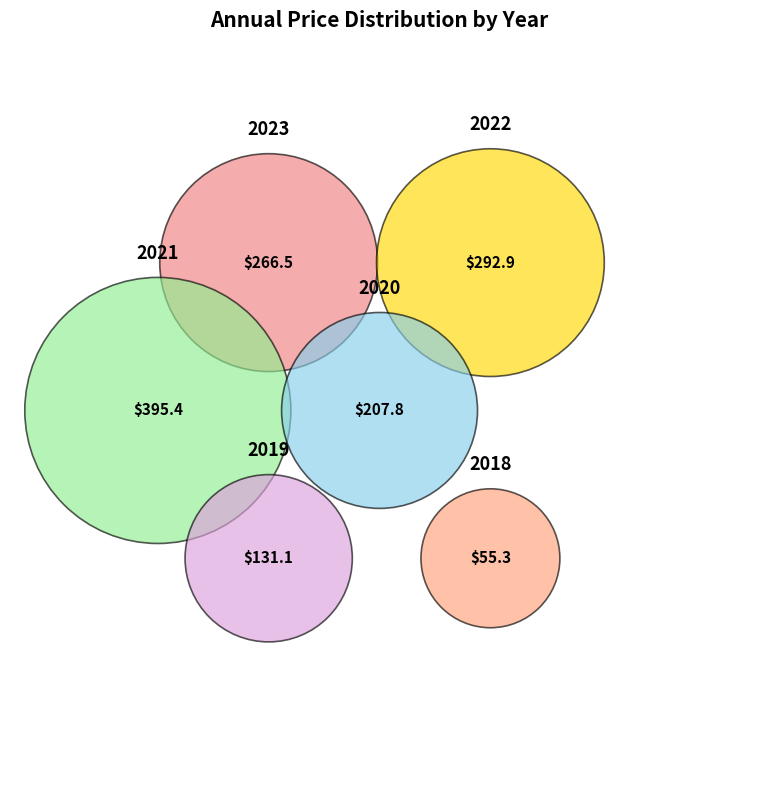

Which category has the biggest portion of the pie?

2021